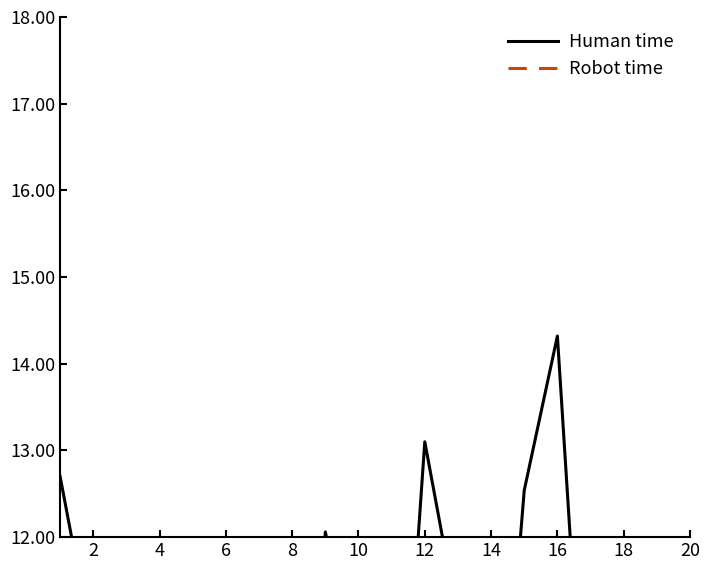

What is the difference between the Human time values at 2 and 20?

3.1